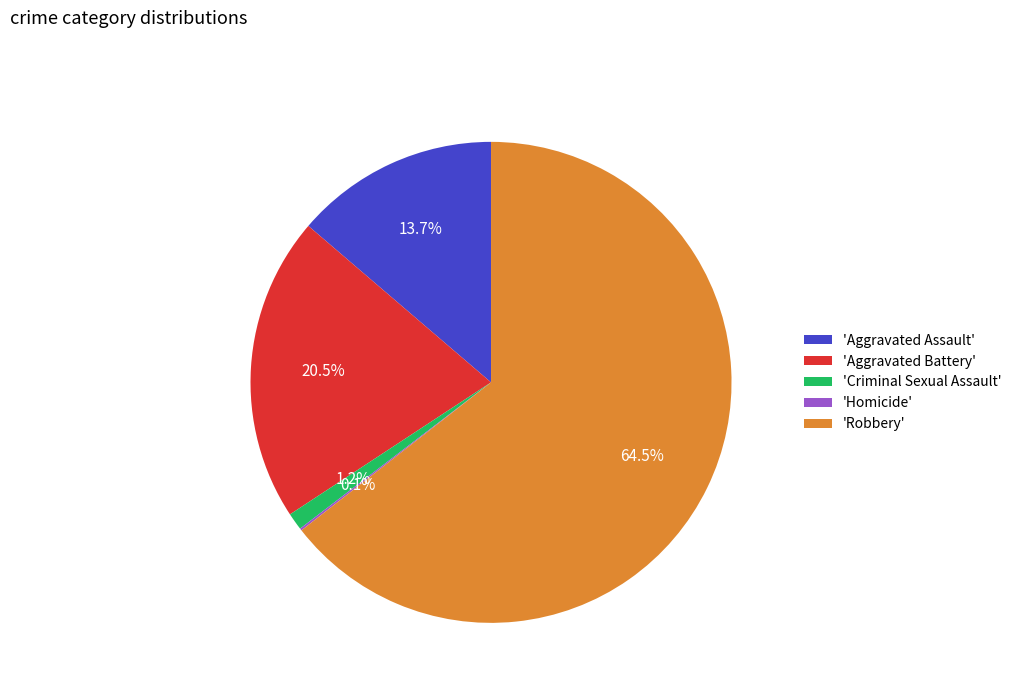

What is the largest slice in the pie chart?

'Robbery'